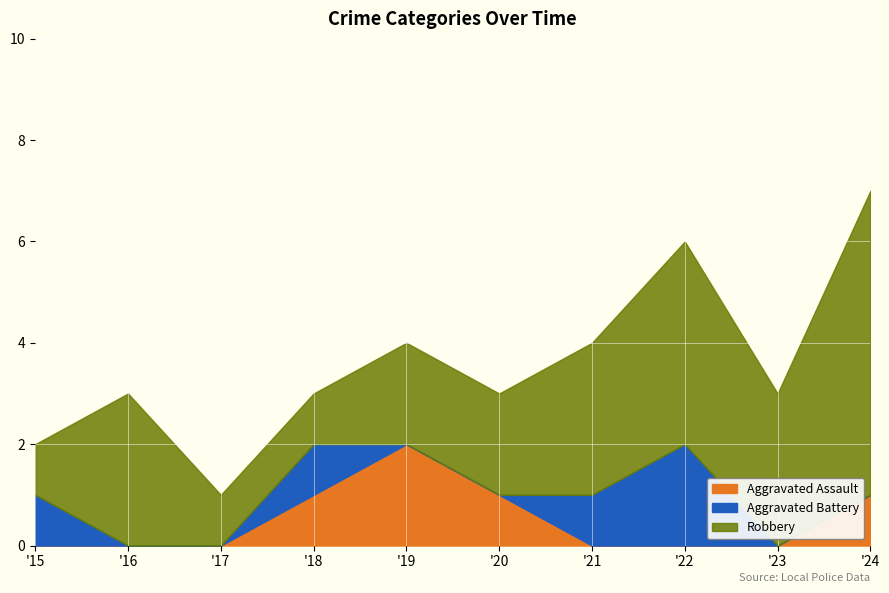

Count the number of categories in the chart.

10